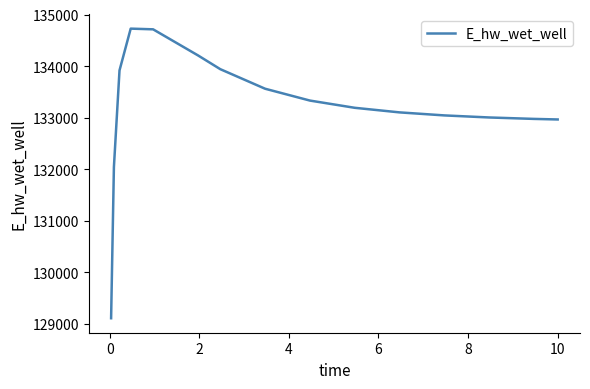

What is the difference between the maximum and minimum values?

5619.2